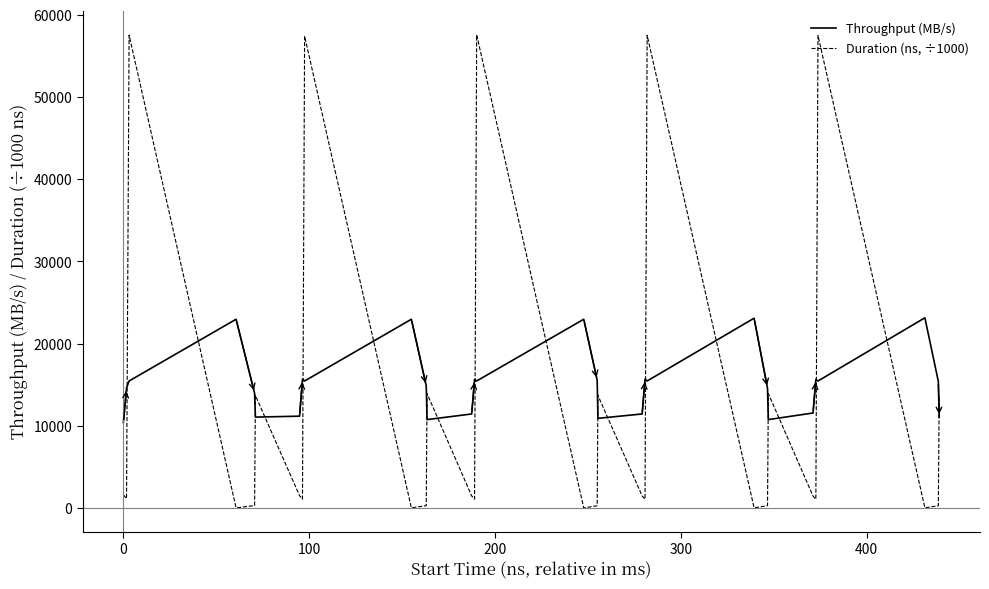

Rank the series by their average value, from highest to lowest.

Throughput (MB/s), Duration (ns, ÷1000)